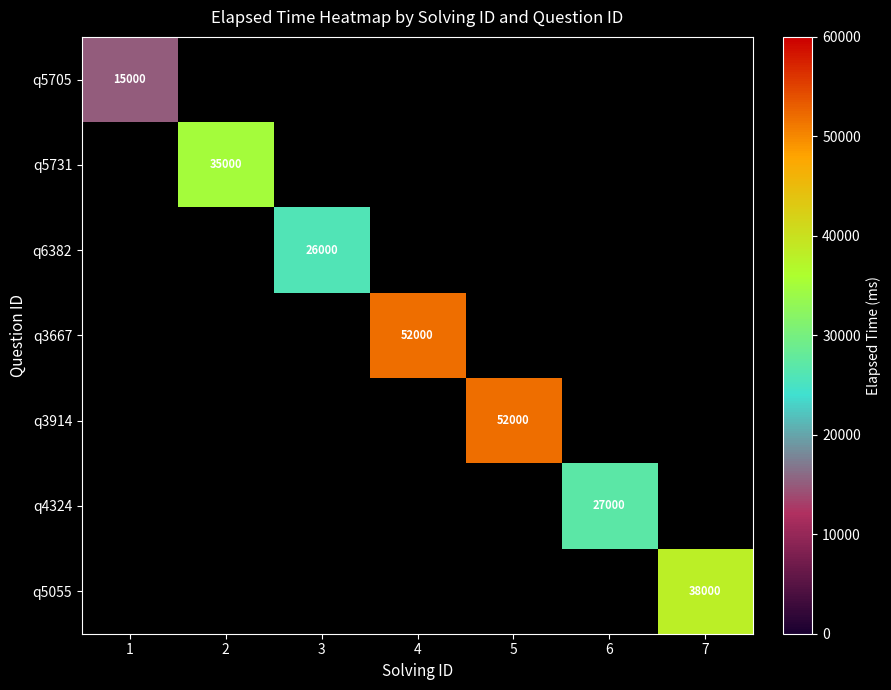

True or false: q5055 has a value of 8013 at 7.

False